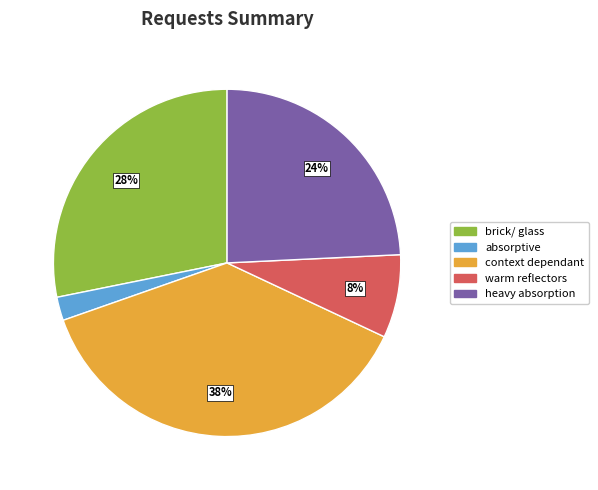

To the nearest percent, what is the average slice percentage?

20%